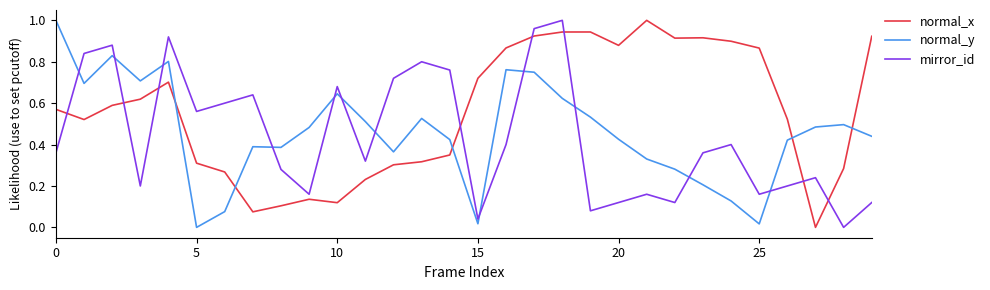

How many distinct data groups are displayed?

3